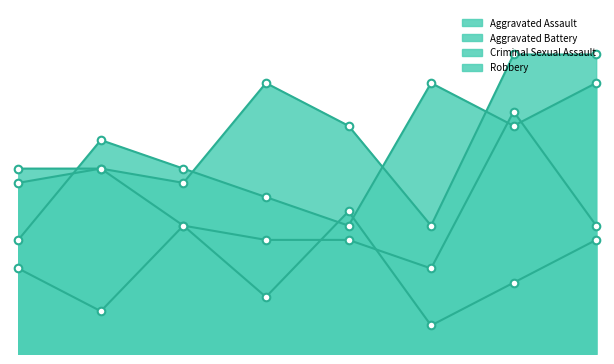

Does the chart have visible grid lines?

No